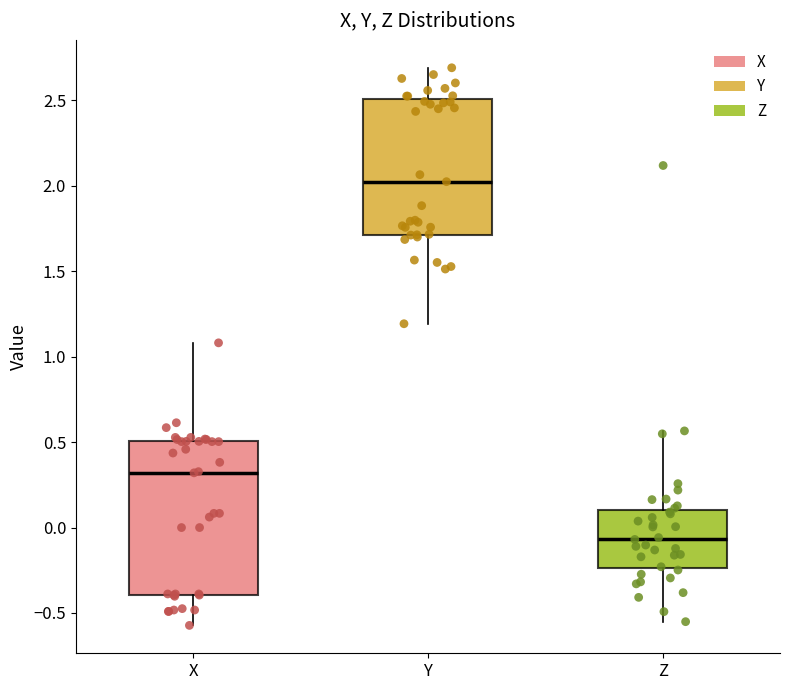

Reading left to right, read every box against the y-axis: the position of its median line, the range the box covers, and the ends of its whiskers. The values are not printed on the chart, so give them approximately, as read against the axis.

X: median 0.30, box -0.40 to 0.50, whiskers -0.55 to 1.10
Y: median 2.00, box 1.70 to 2.50, whiskers 1.20 to 2.70
Z: median -0.05, box -0.25 to 0.10, whiskers -0.55 to 0.55